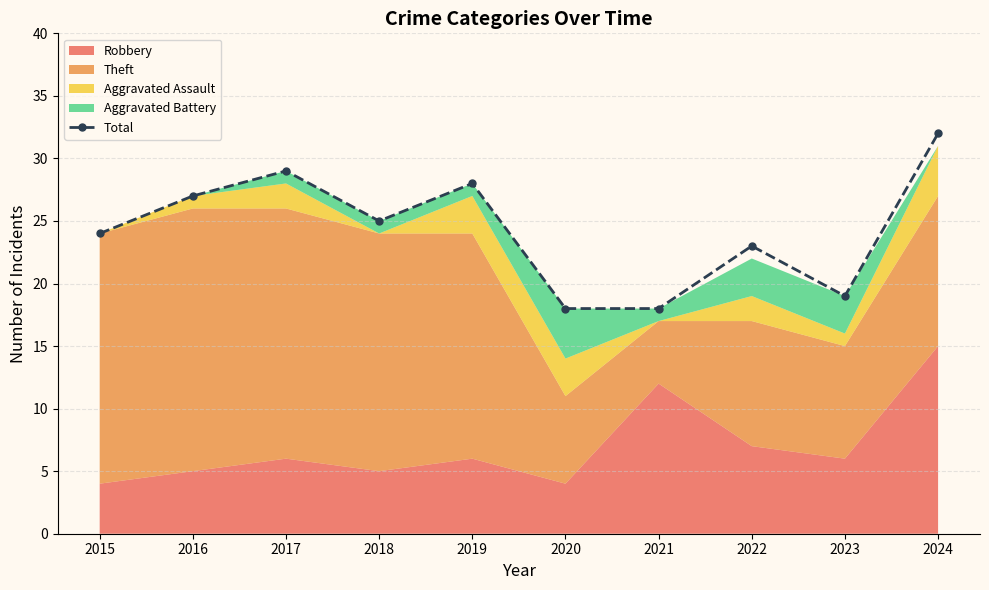

What is the minimum value shown in the chart?

18